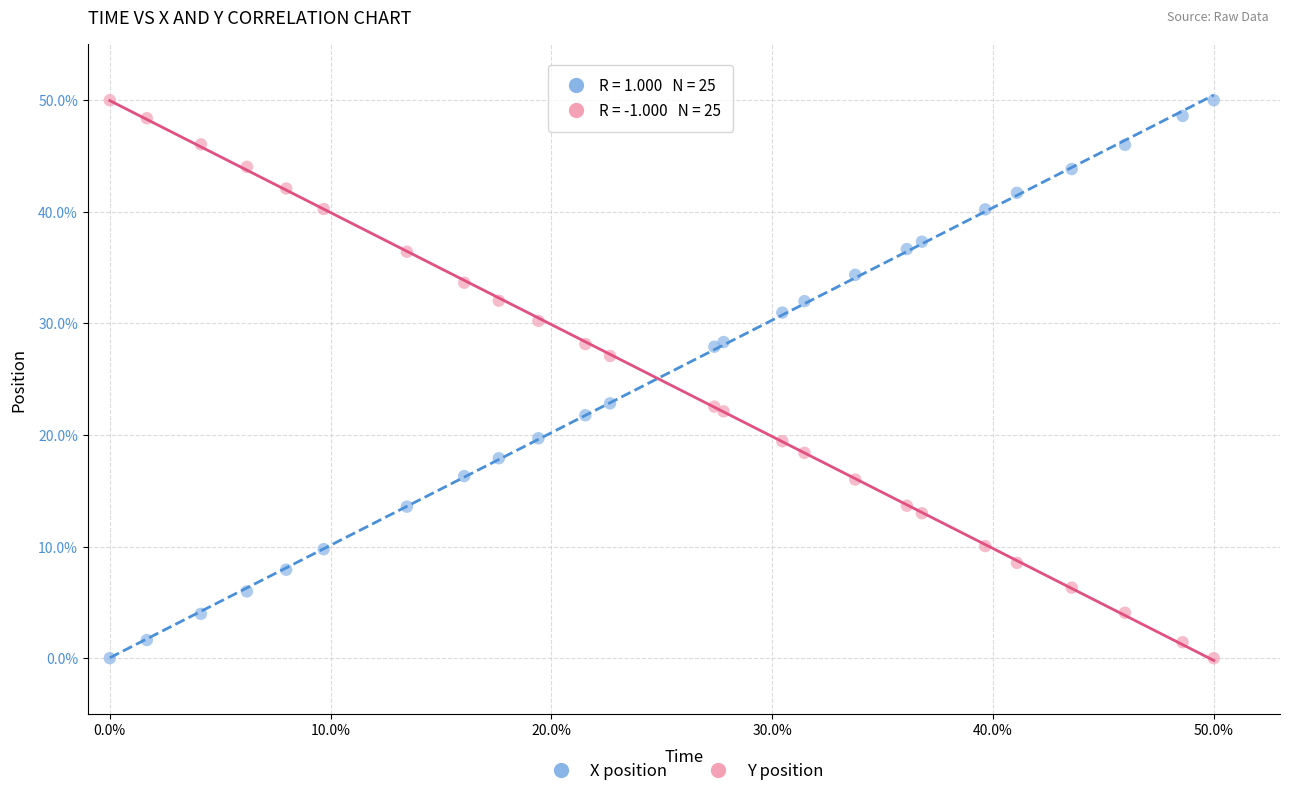

What are all the series names shown in the legend?

X position, Y position